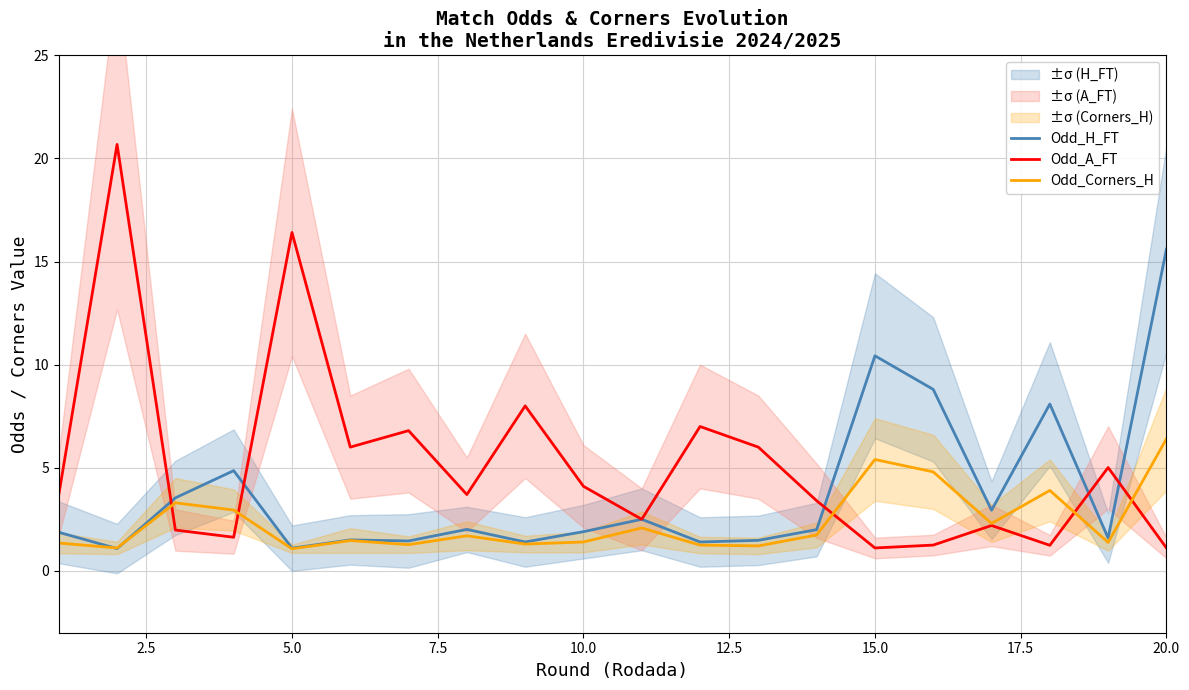

Rank the series by their average value, from highest to lowest.

Odd_A_FT, Odd_H_FT, Odd_Corners_H